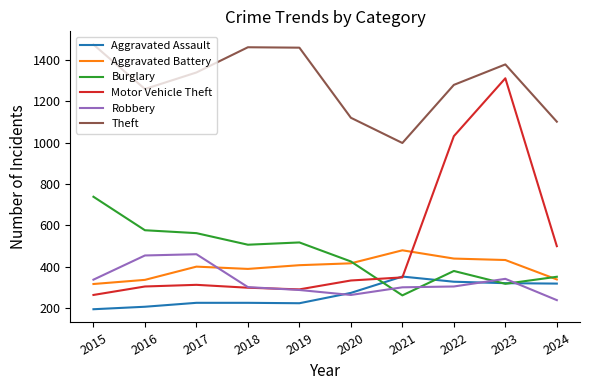

The Theft series shows 503 at 2024. True or false?

False